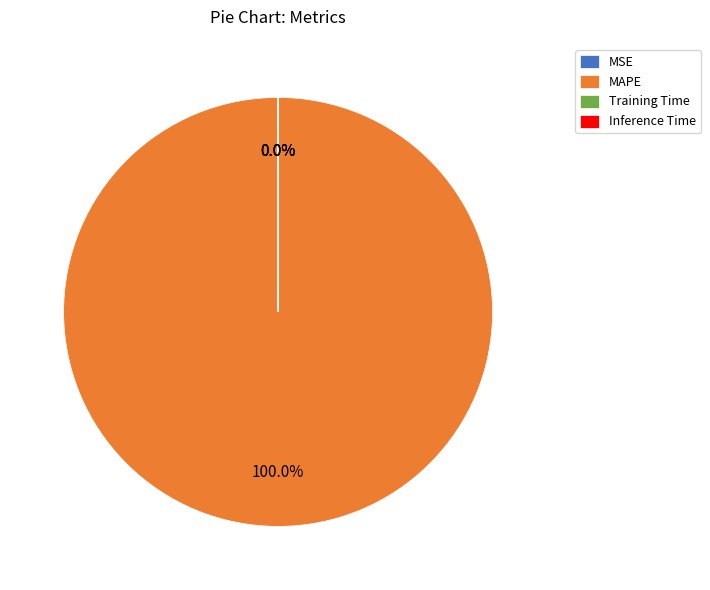

Which category has the biggest portion of the pie?

MAPE